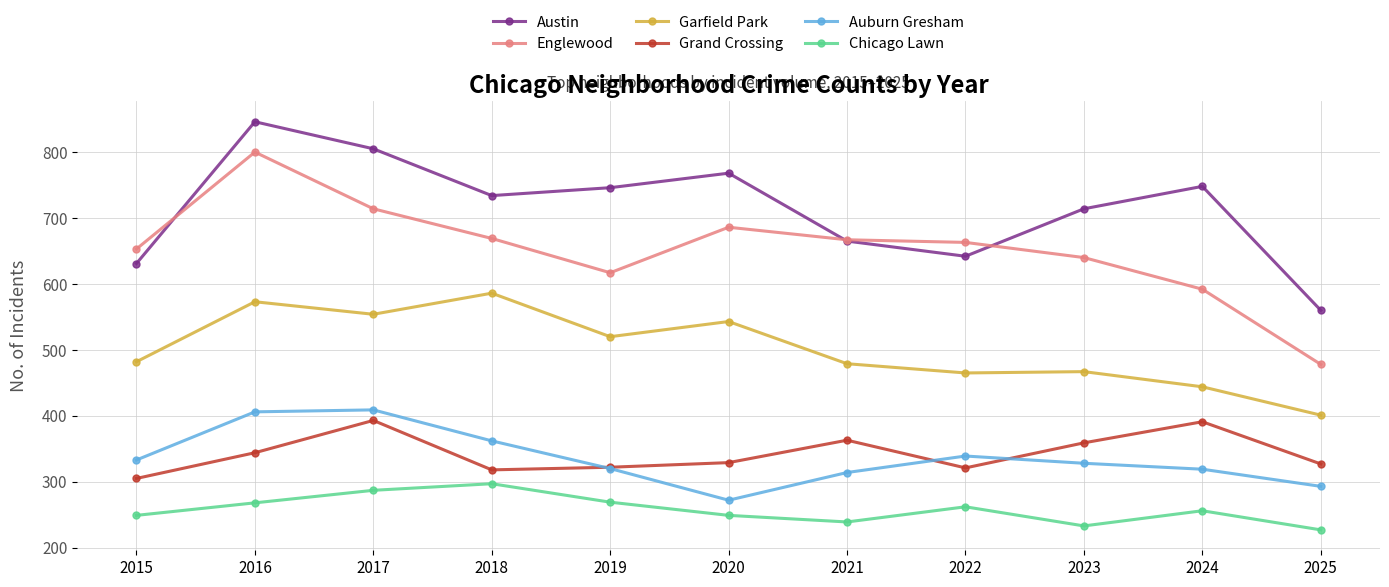

List the series in order of their peak value, lowest first.

Chicago Lawn, Grand Crossing, Auburn Gresham, Garfield Park, Englewood, Austin